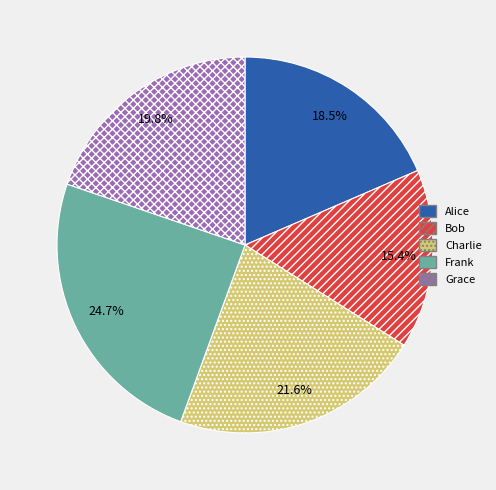

Approximately how many times larger is the value at Bob compared to Frank?

0.6